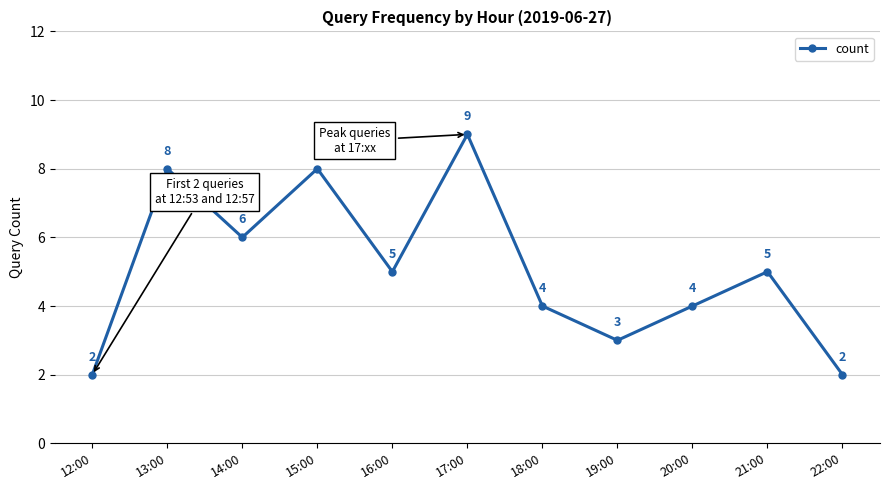

Is it true that the value at 20:00 is 1?

False